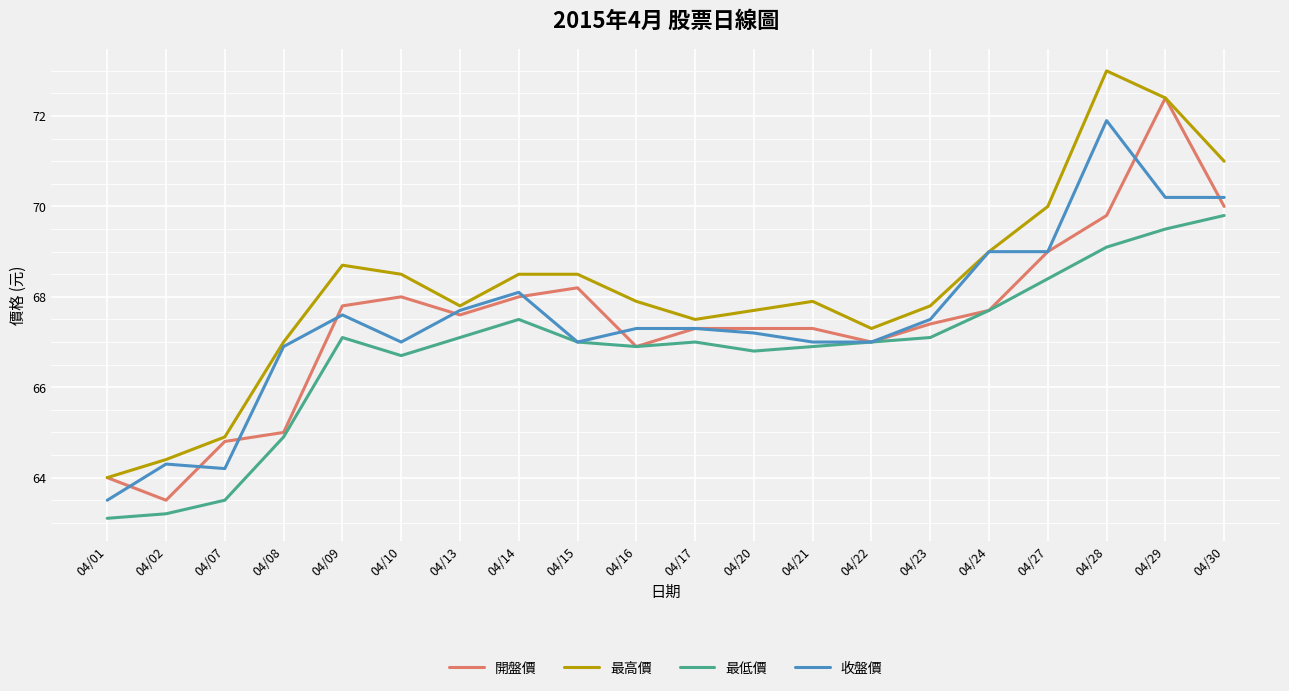

Which series has the largest total across all categories?

最高價